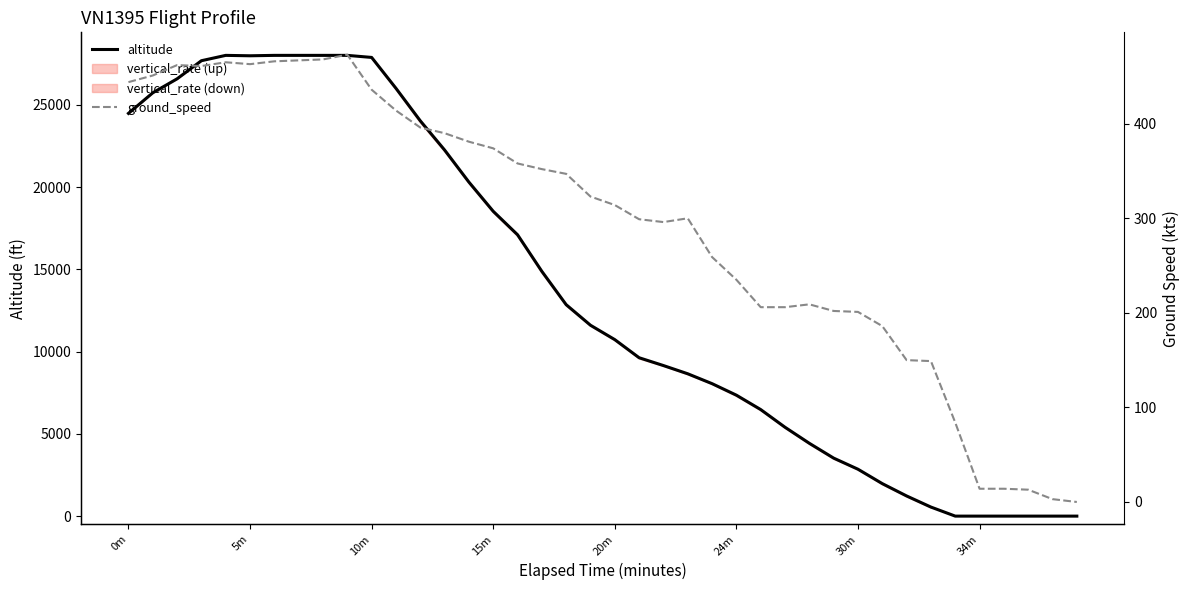

At how many categories does at least one series exceed 13466?

18